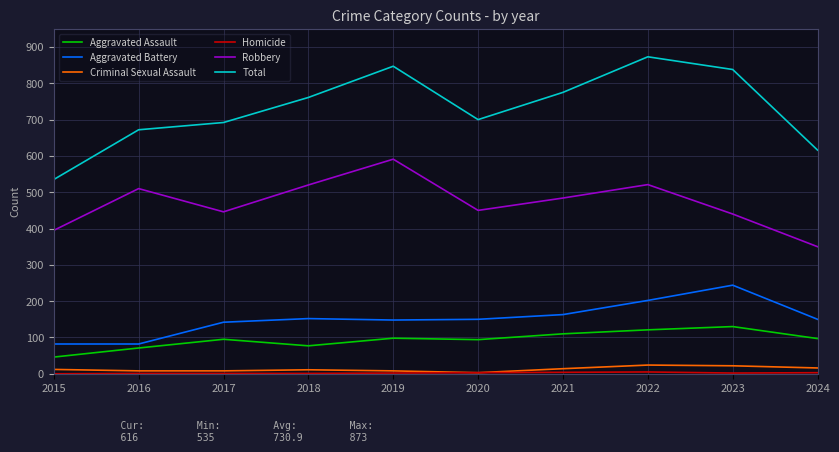

True or false: Robbery and Criminal Sexual Assault cross at least once.

False